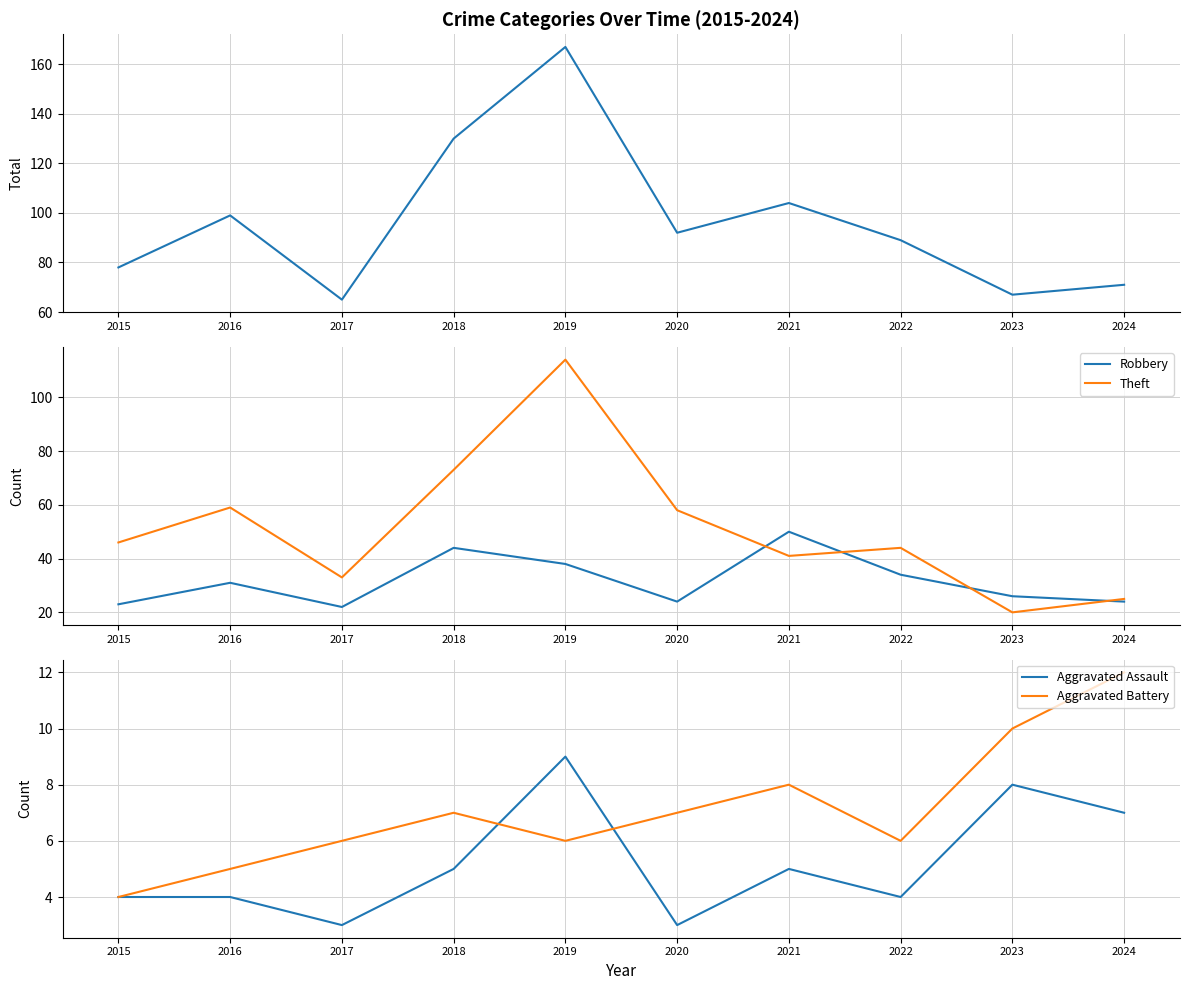

True or false: Aggravated Assault has more than 1 points higher than both neighbors.

True